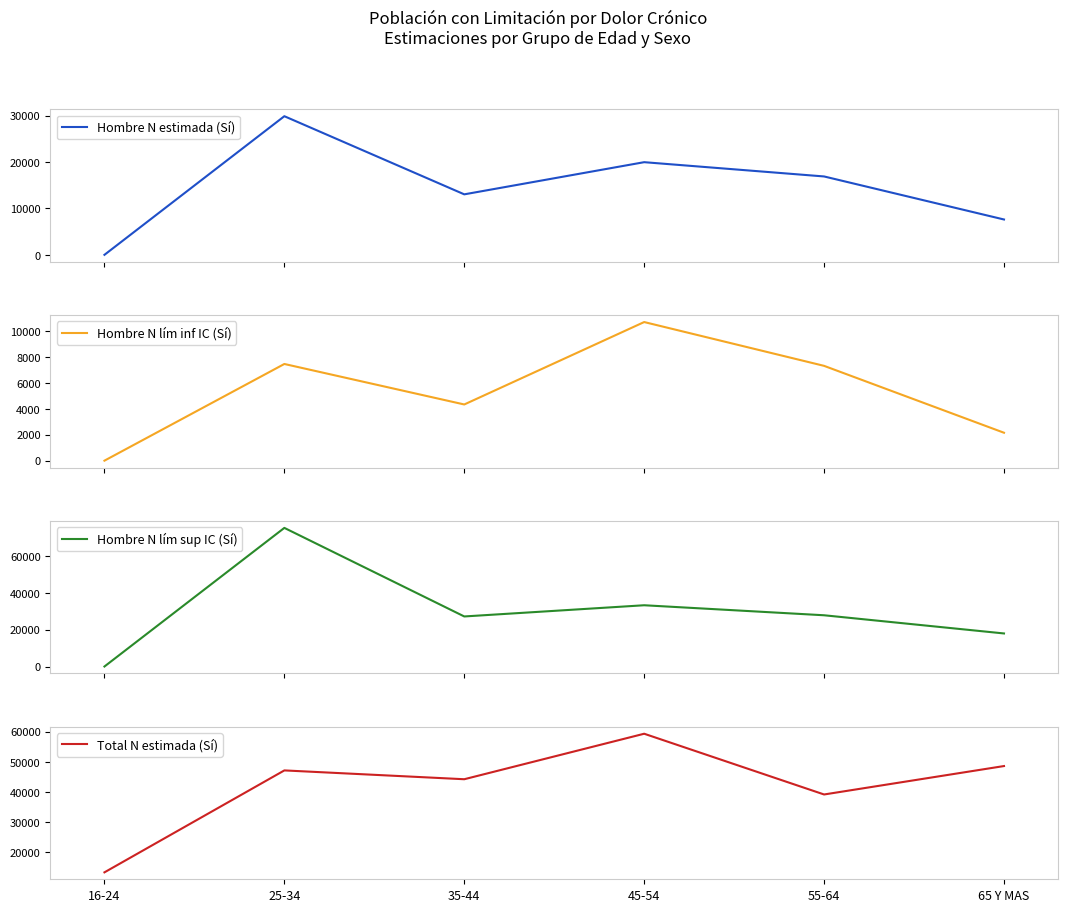

Between 25-34 and 35-44, which is larger?

25-34